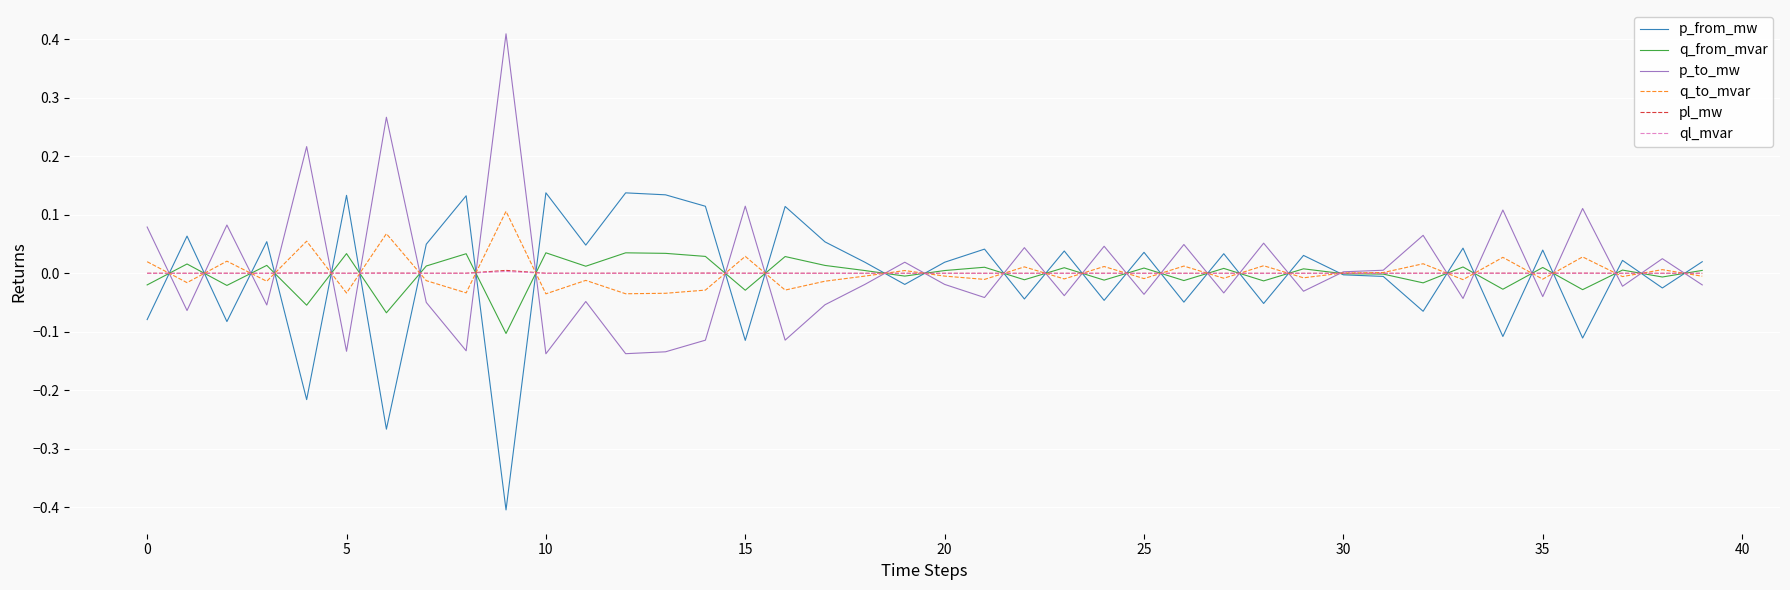

What is the minimum value shown in the chart?

-0.4